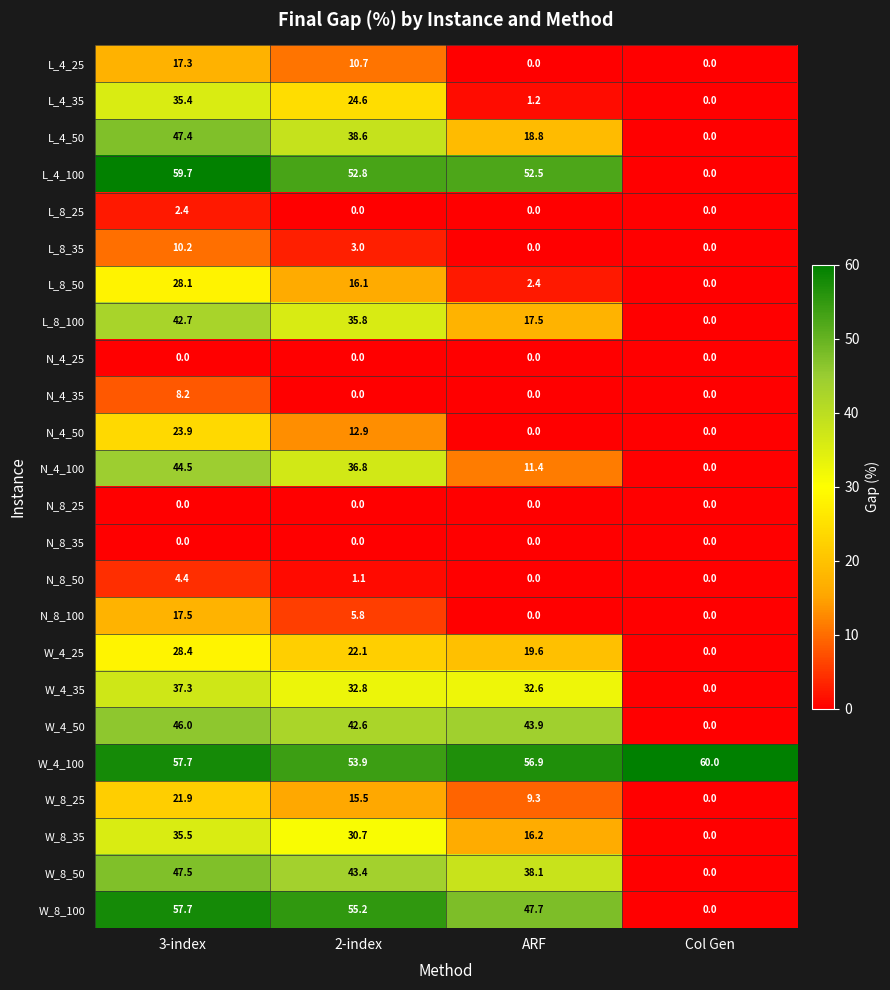

Count the number of data series in this chart.

24